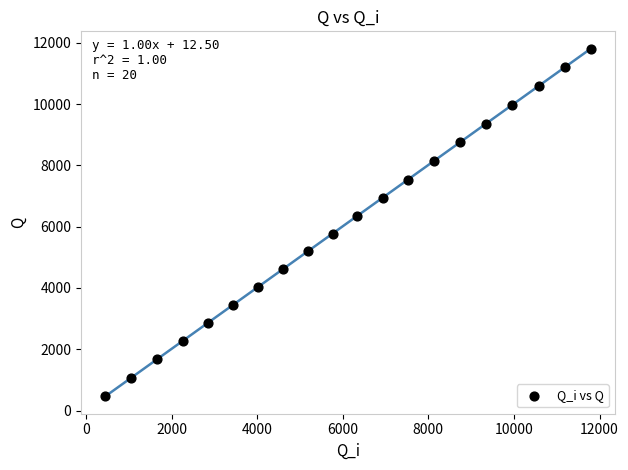

What Y value in the scatter plot is closest to 6134?

6356